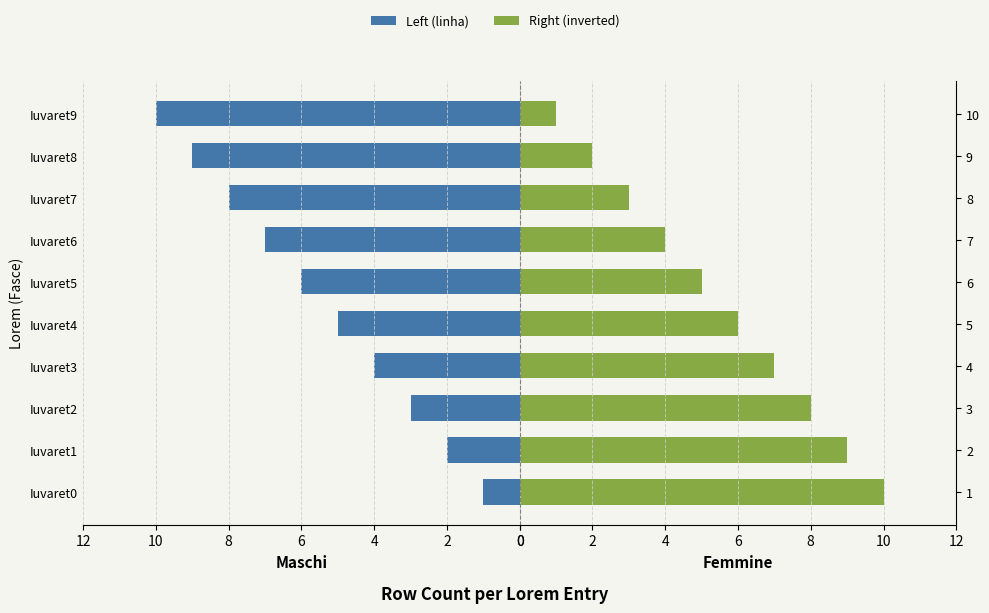

What is the value of the Right (inverted) bar at the 5th from the left?

6